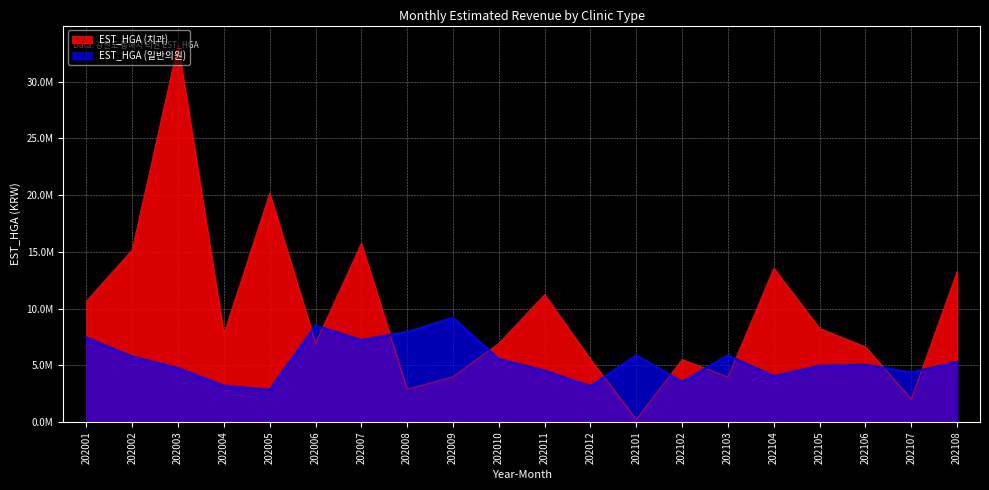

List the labels in order of EST_HGA (일반의원) value, largest first.

202009, 202006, 202008, 202001, 202007, 202101, 202103, 202002, 202010, 202108, 202106, 202105, 202003, 202011, 202107, 202104, 202102, 202004, 202012, 202005